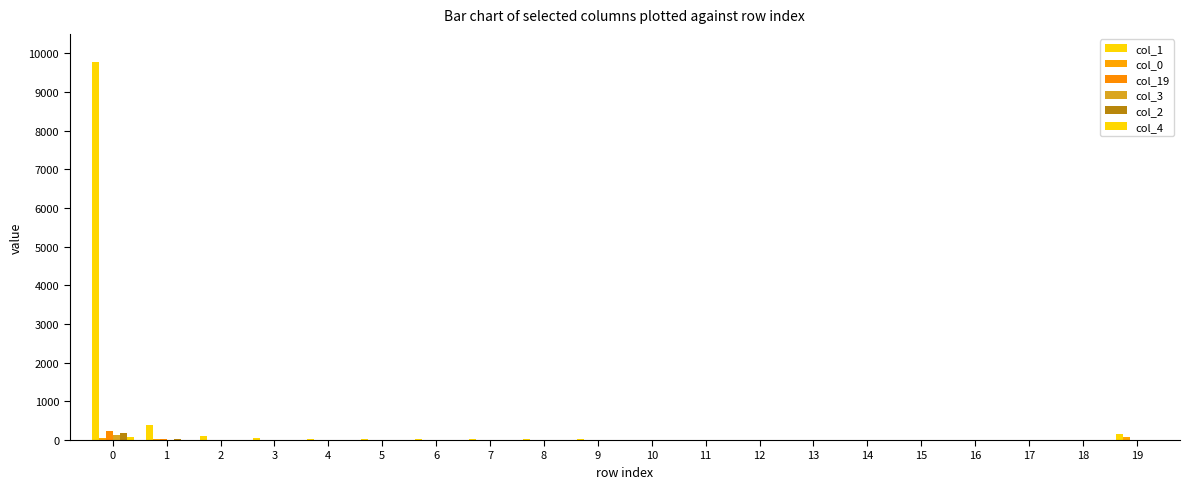

True or false: col_1 has a value of 9775 at 0.

True